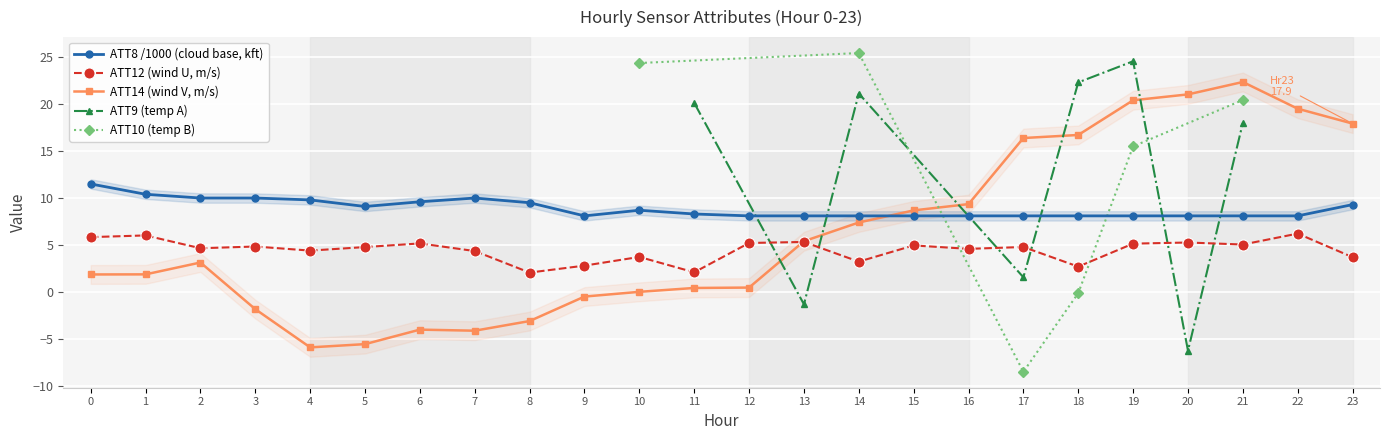

What is the sum of the ATT12 values at 17 and 21?

9.8